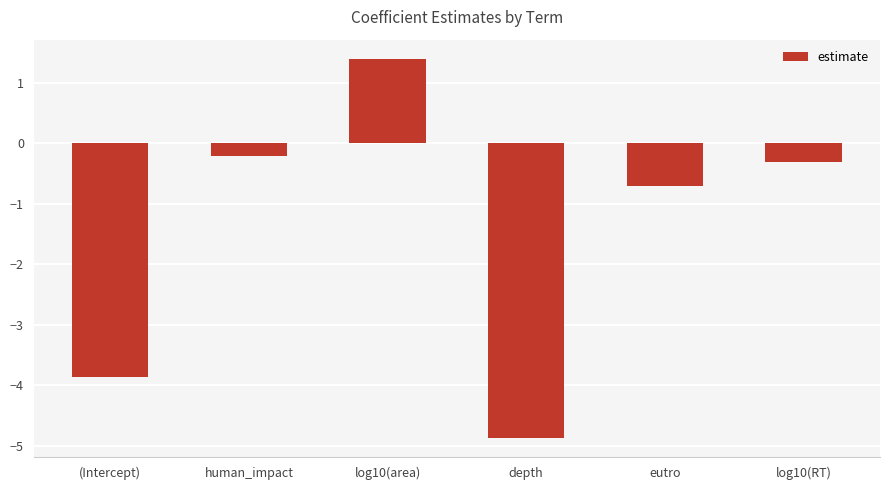

How many values are below zero?

5